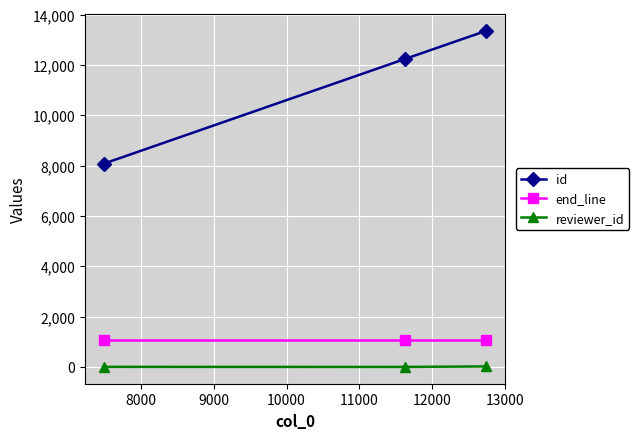

How many categories are shown in the chart?

3